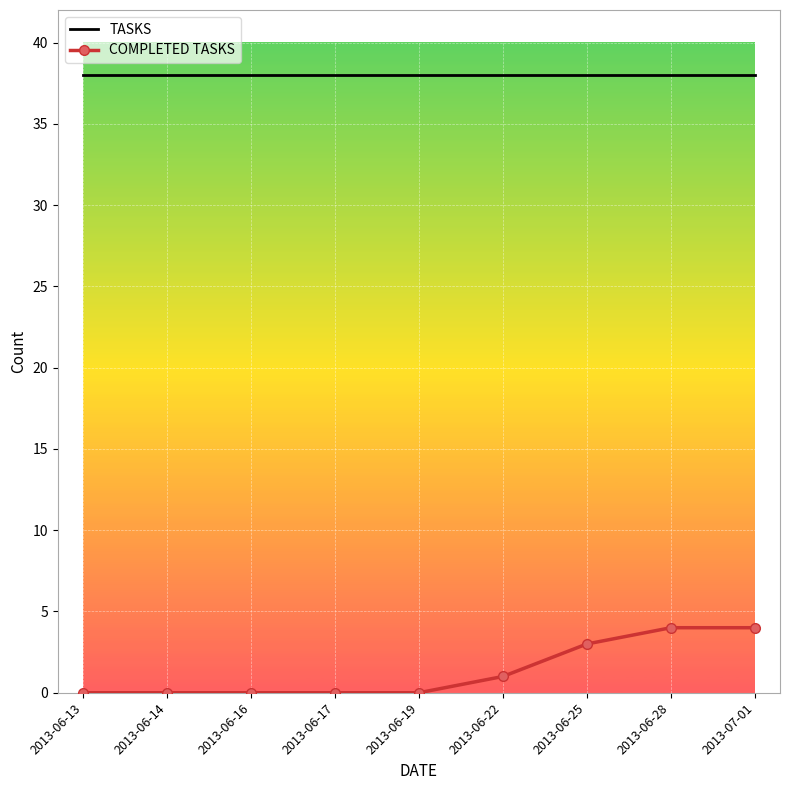

Is it true that TASKS equals 38 at 2013-07-01?

True